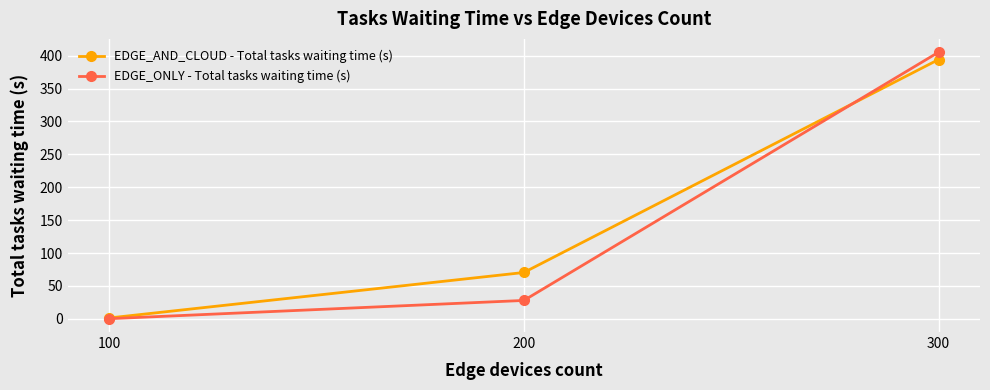

Reading left to right, list all the values displayed in this chart.

EDGE_AND_CLOUD - Total tasks waiting time (s): 100=1.4	200=70.5	300=394.1
EDGE_ONLY - Total tasks waiting time (s): 100=0.3	200=28.0	300=405.2